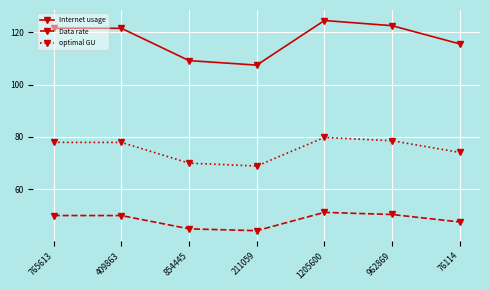

How many values in the Internet usage series exceed 121?

4